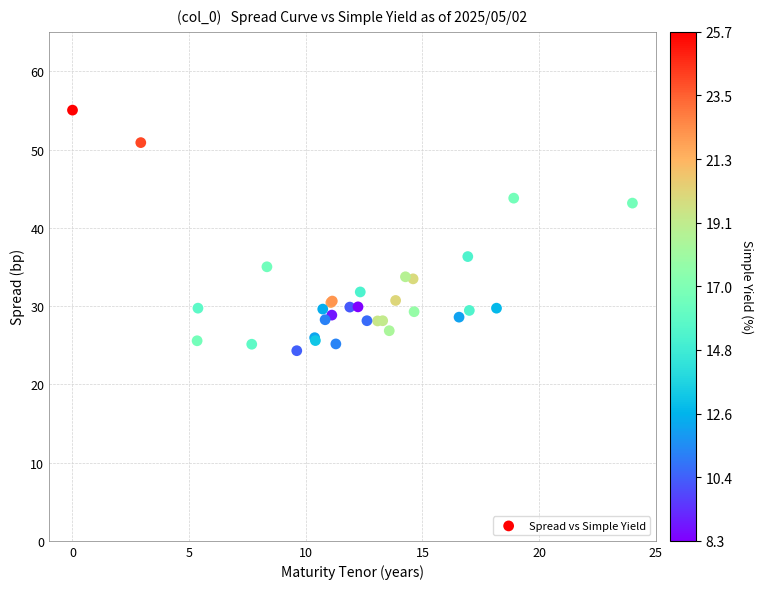

What Y value in the scatter plot is closest to 39?

36.3